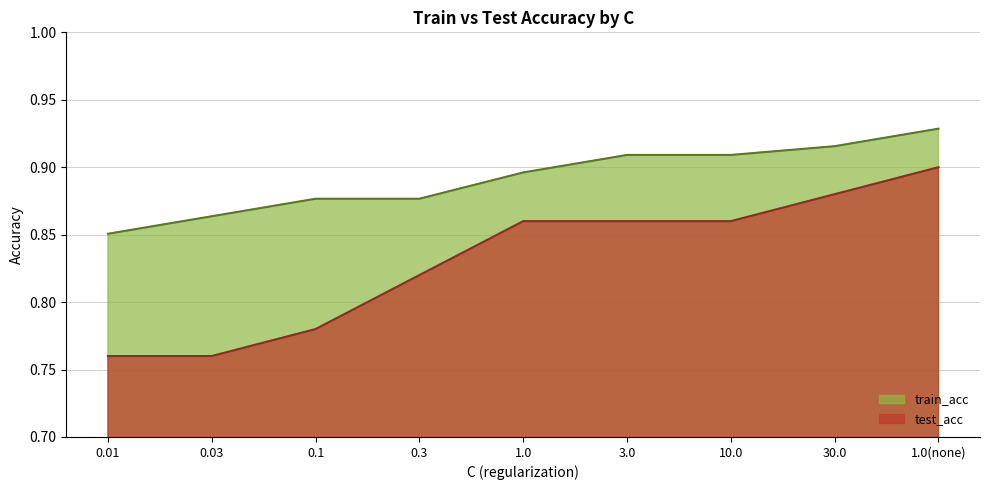

How many lines are shown in the chart?

2